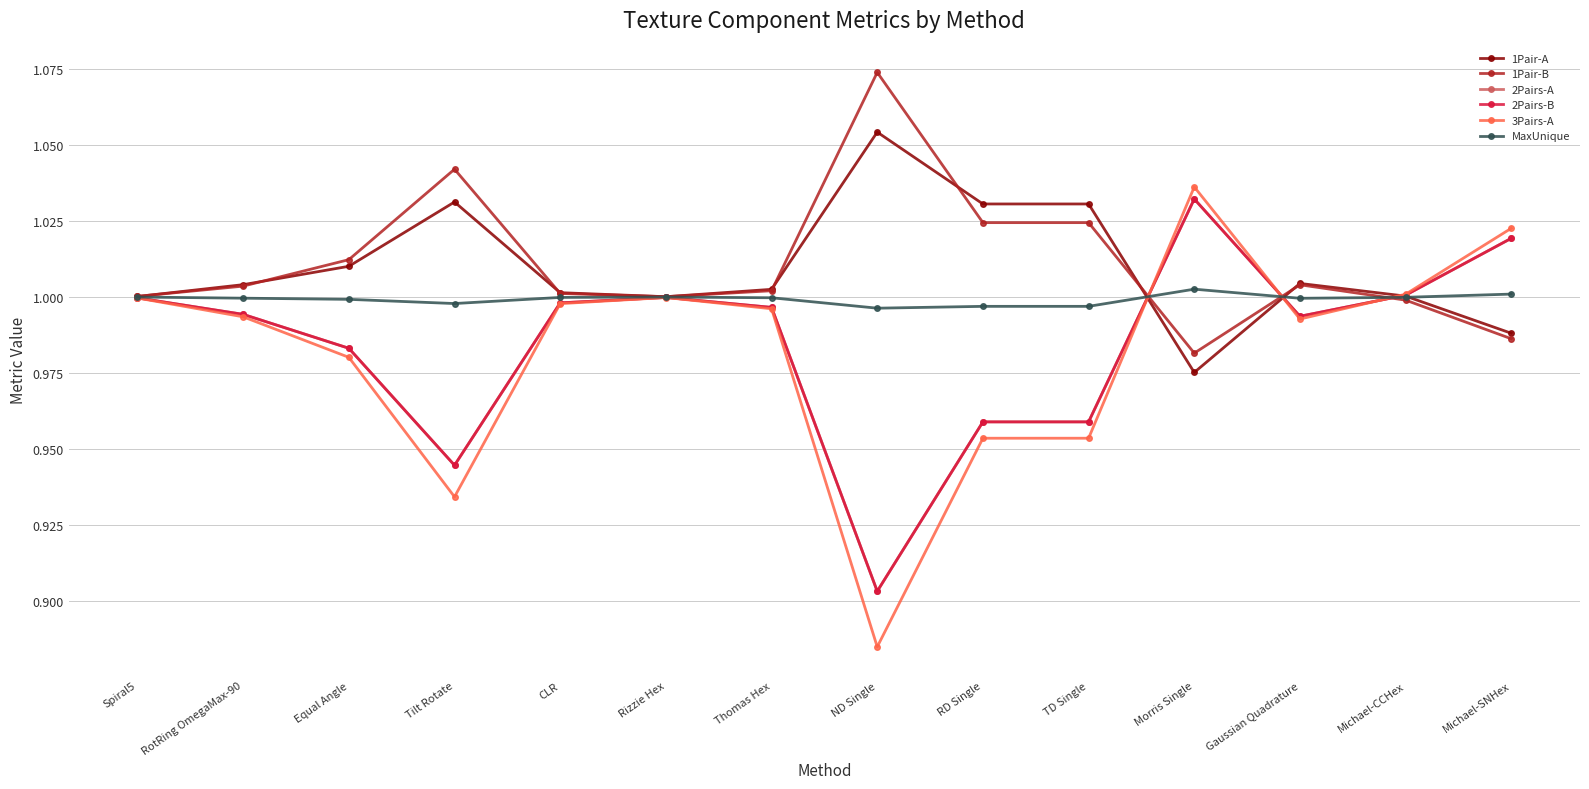

The value of 1Pair-B at Michael-CCHex is 1.0. True or false?

True